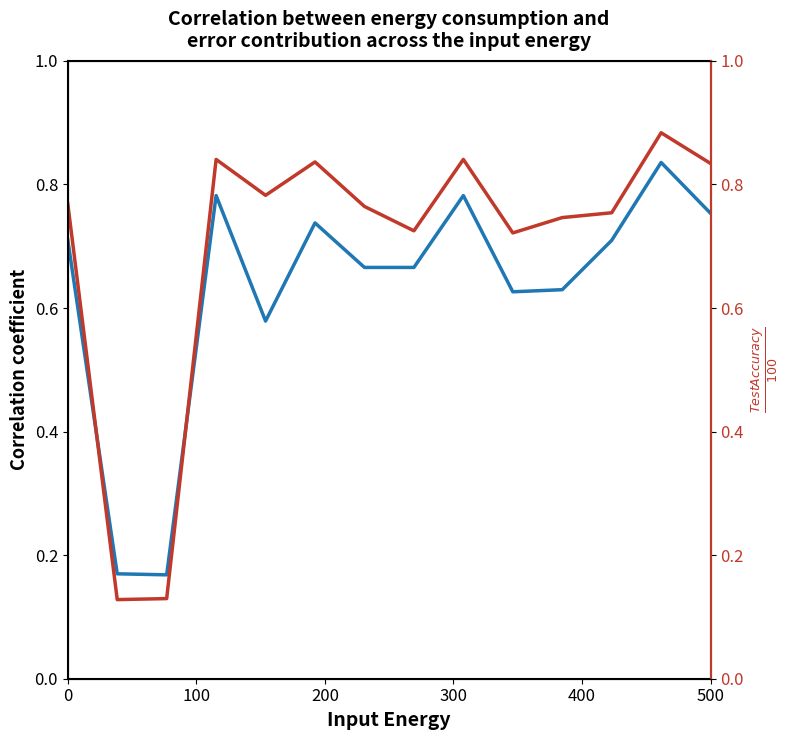

How many times do Correlation coefficient and TestAccuracy/100 cross each other?

2